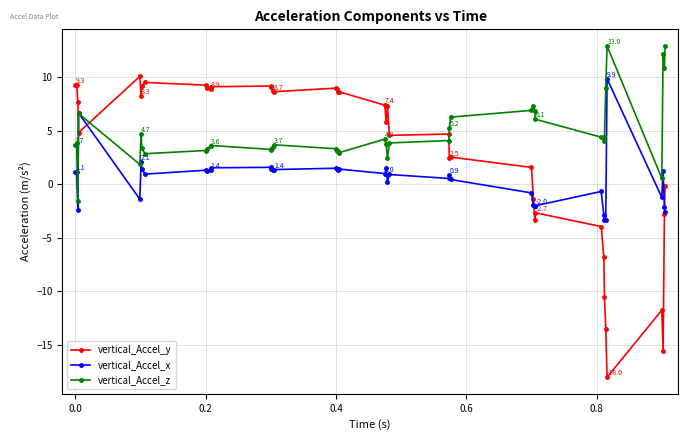

What is the sum of all vertical_Accel_y values?

121.5